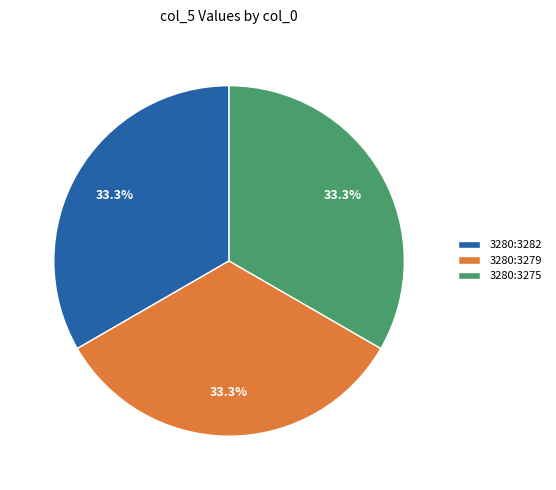

Does 3280:3279 account for over 50% of the chart?

No